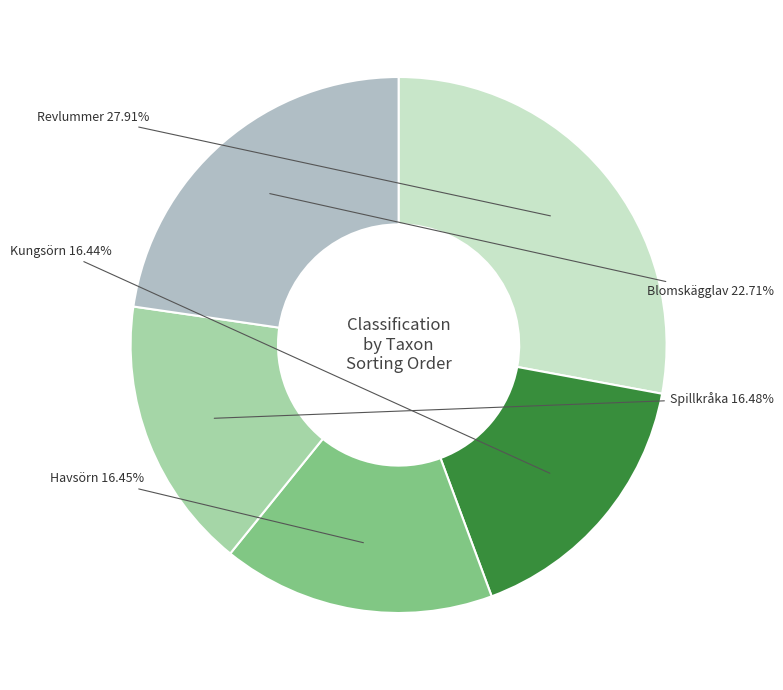

Is the sum of Blomskägglav and Revlummer greater than half?

Yes